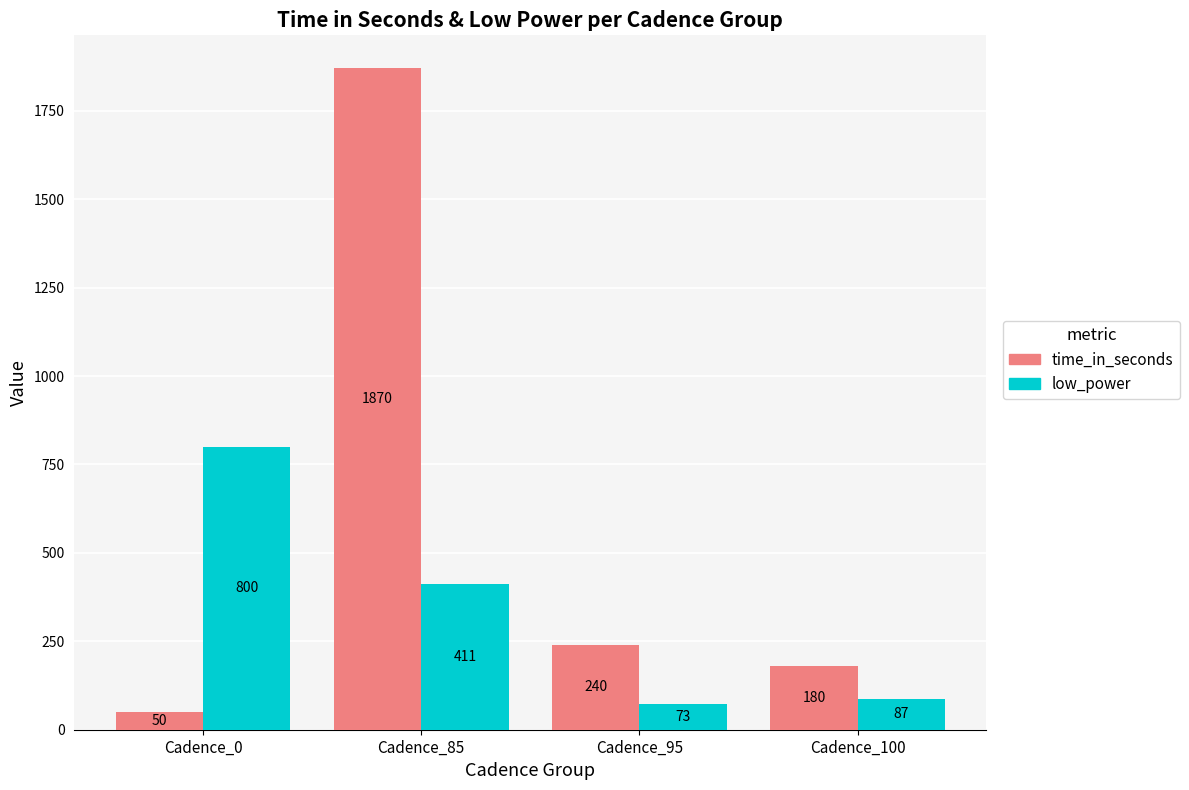

Reading right to left, list all the values displayed in this chart.

time_in_seconds: Cadence_100=180	Cadence_95=240	Cadence_85=1870	Cadence_0=50
low_power: Cadence_100=87	Cadence_95=73	Cadence_85=411	Cadence_0=800